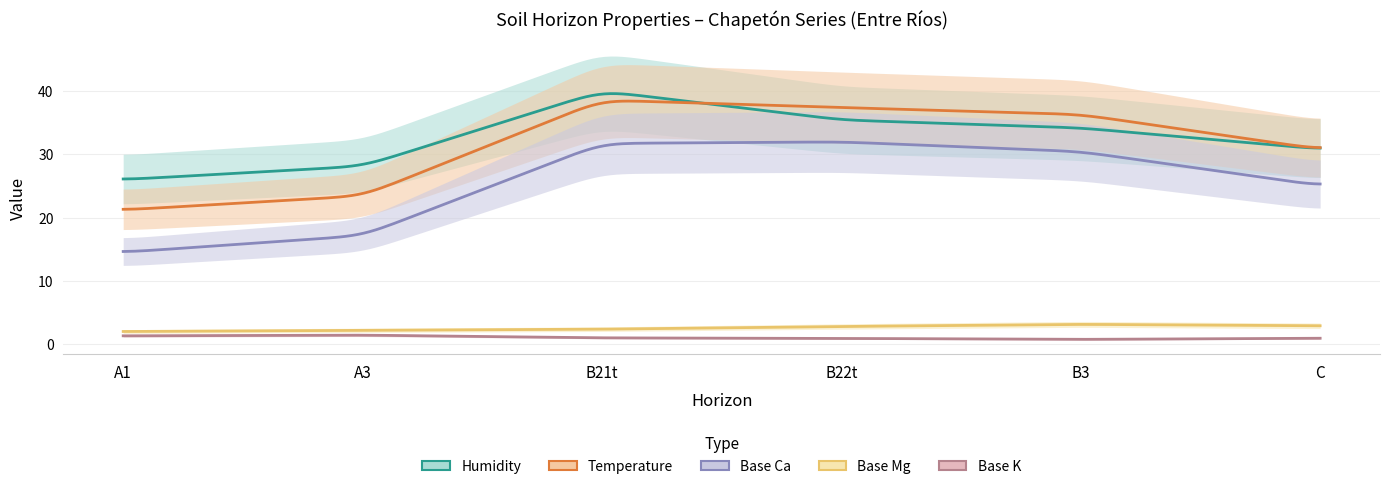

True or false: analitico_t and analitico_base_k intersect in this chart.

False